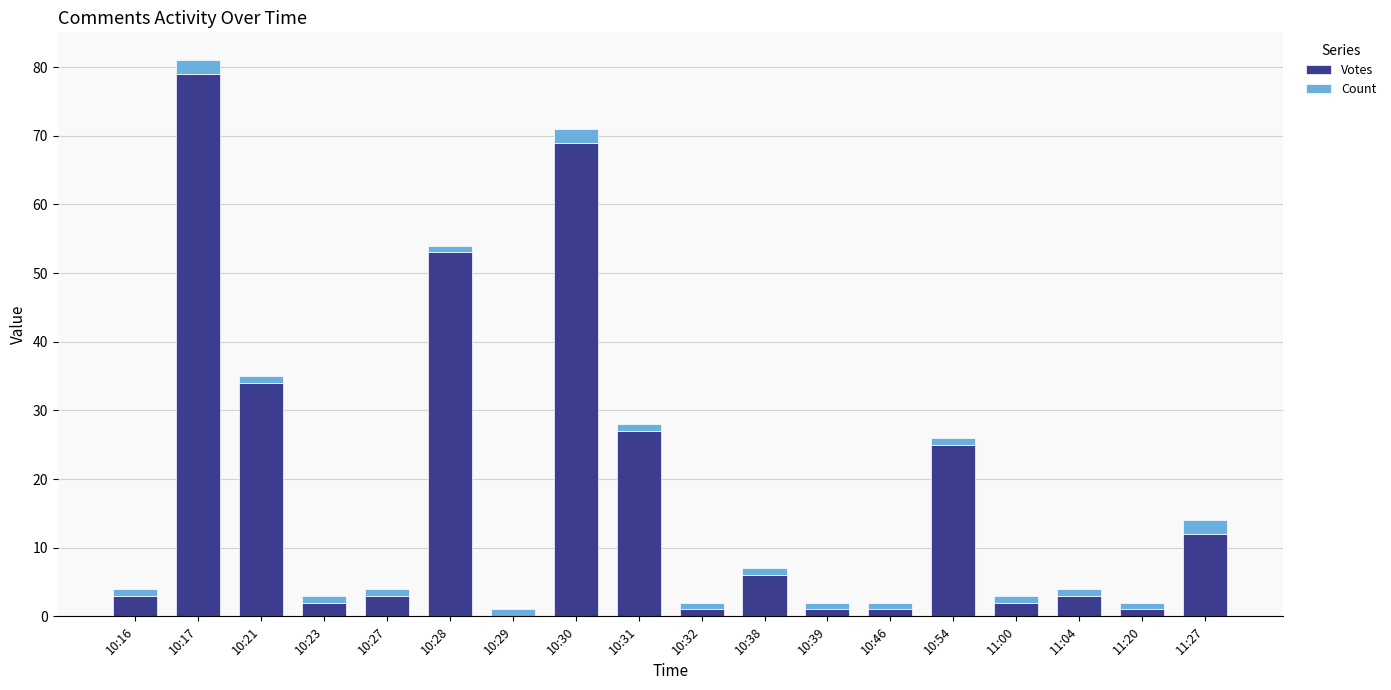

Which category has the highest value in the Votes series?

10:17